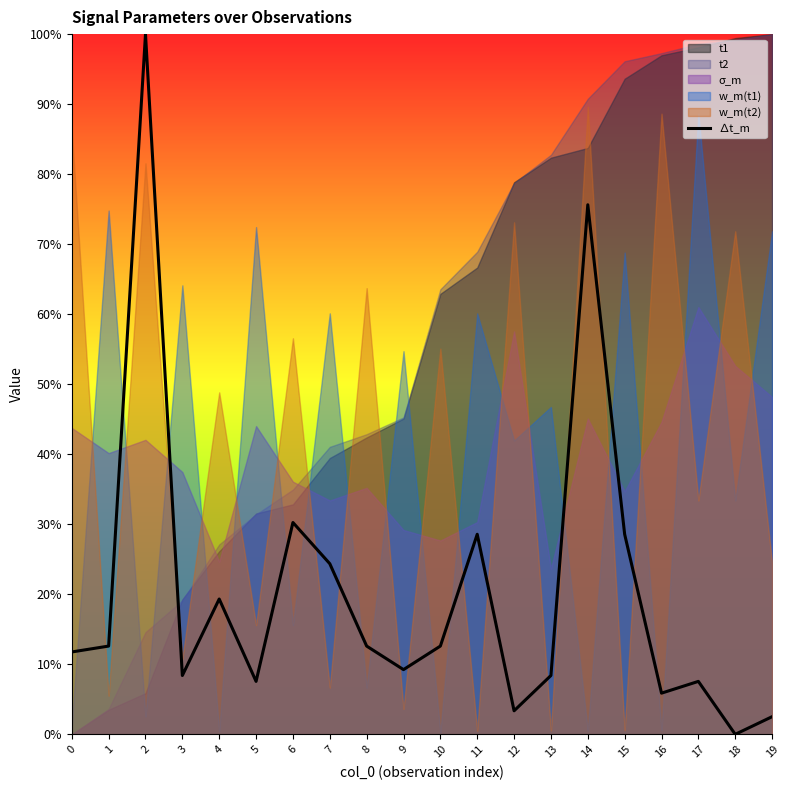

What is the value of the 7th point from the left?

0.3